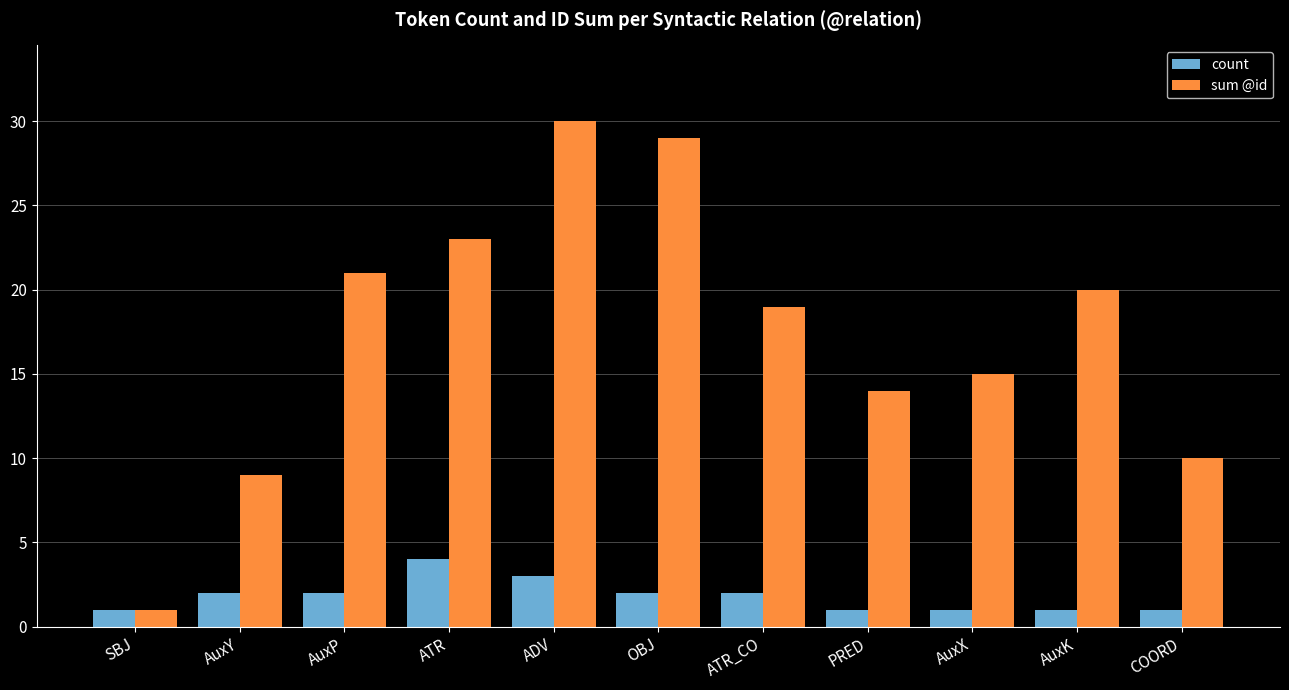

The value of sum @id at AuxX is 25. True or false?

False